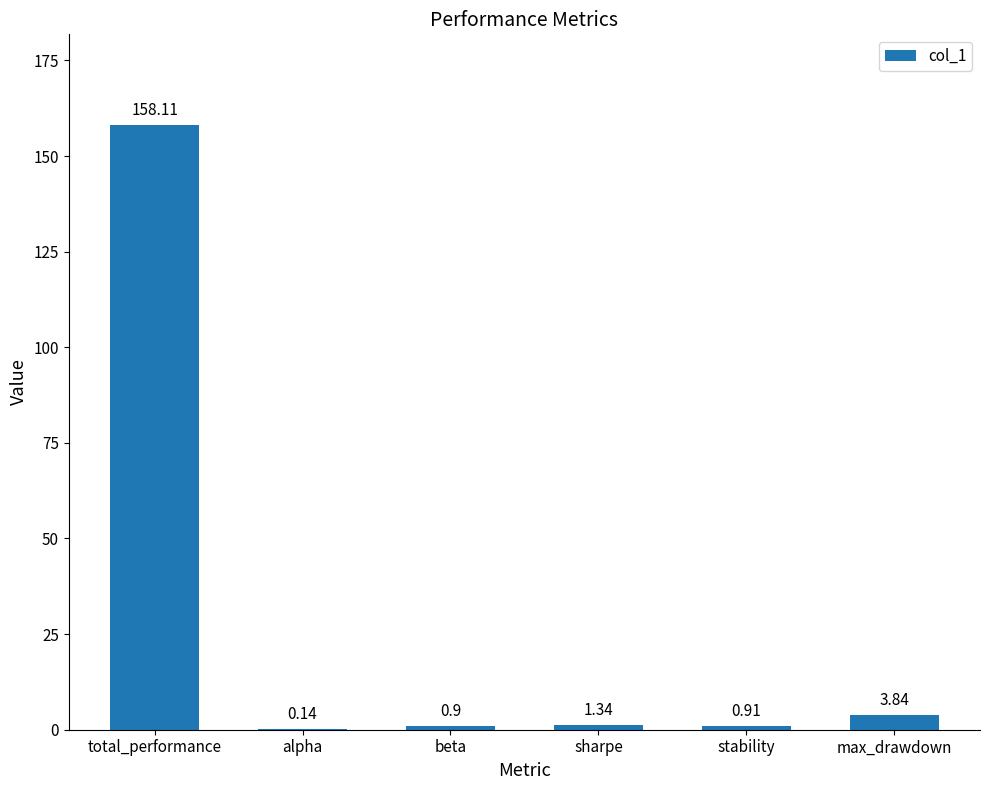

How many categories are shown in the chart?

6